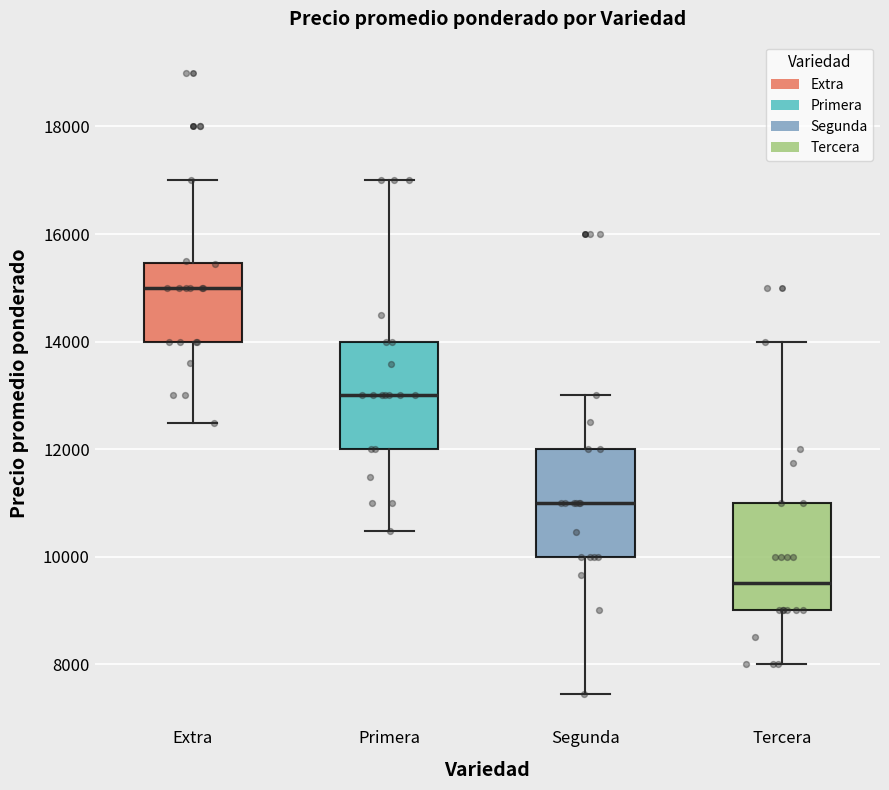

Reading left to right, transcribe this box plot: for each box, give where its median line is, the range the box spans, and where its two whiskers end, as read against the y-axis. The values are not printed on the chart, so give them approximately, as read against the axis.

Extra: median 15000, box 14000 to 15400, whiskers 12400 to 17000
Primera: median 13000, box 12000 to 14000, whiskers 10400 to 17000
Segunda: median 11000, box 10000 to 12000, whiskers 7400 to 13000
Tercera: median 9600, box 9000 to 11000, whiskers 8000 to 14000